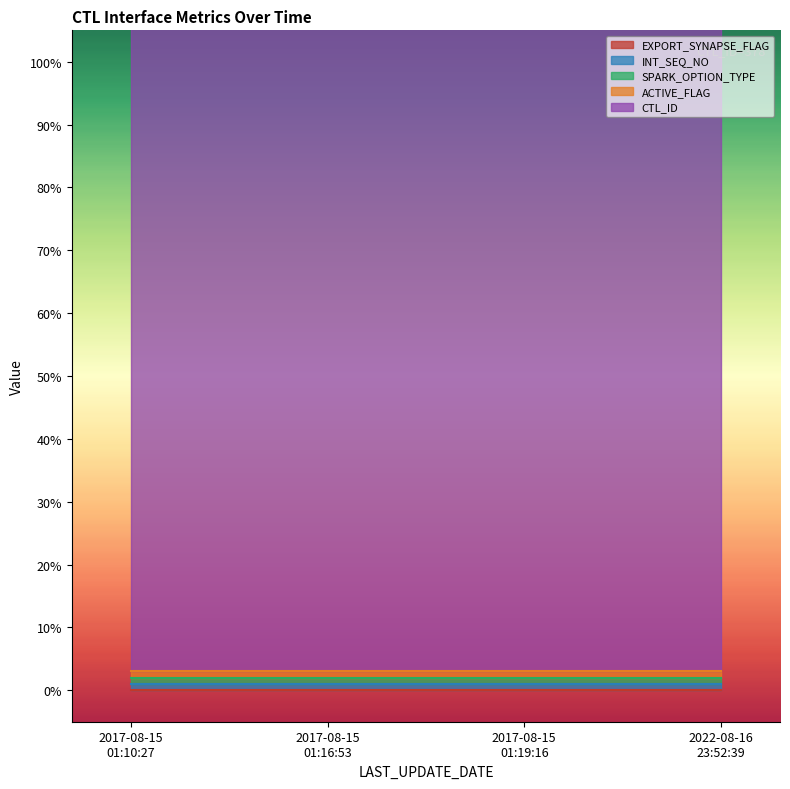

Is the value of INT_SEQ_NO at 2022-08-16 23:52:39 greater than the value of SPARK_OPTION_TYPE at 2022-08-16 23:52:39?

No